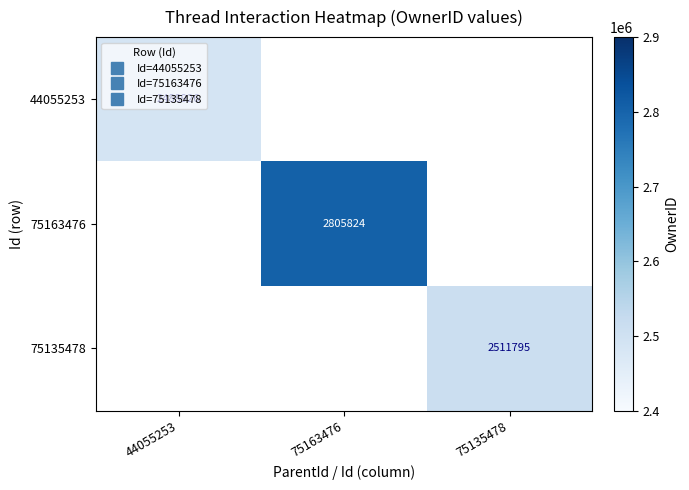

Rank the series by their average value, from lowest to highest.

44055253, 75163476, 75135478